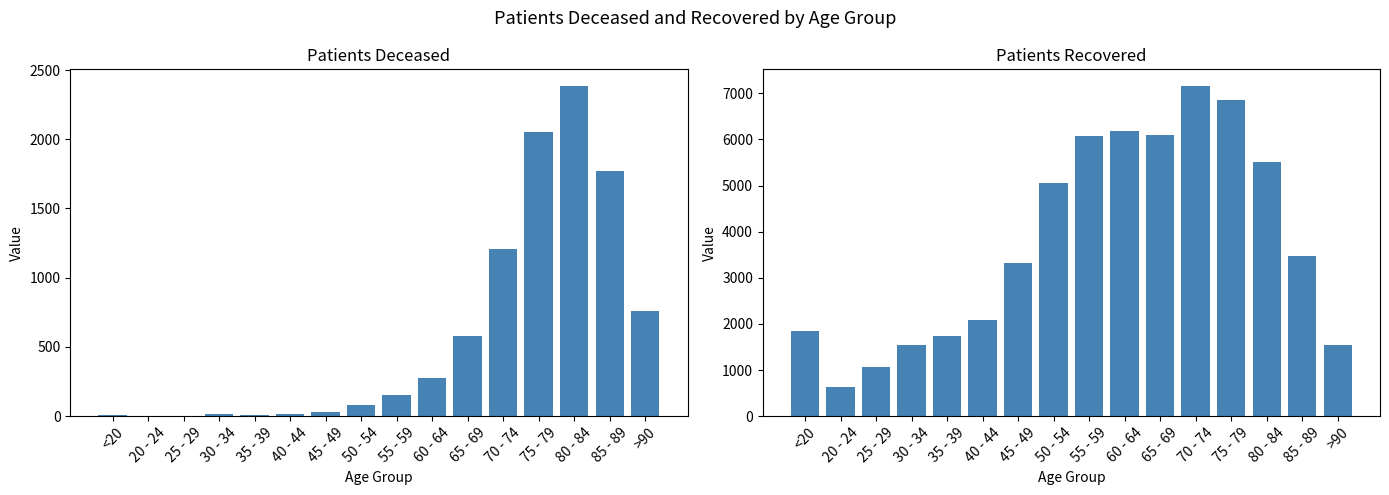

What is the sum of the patients_recovered values at 70 - 74 and 80 - 84?

12667